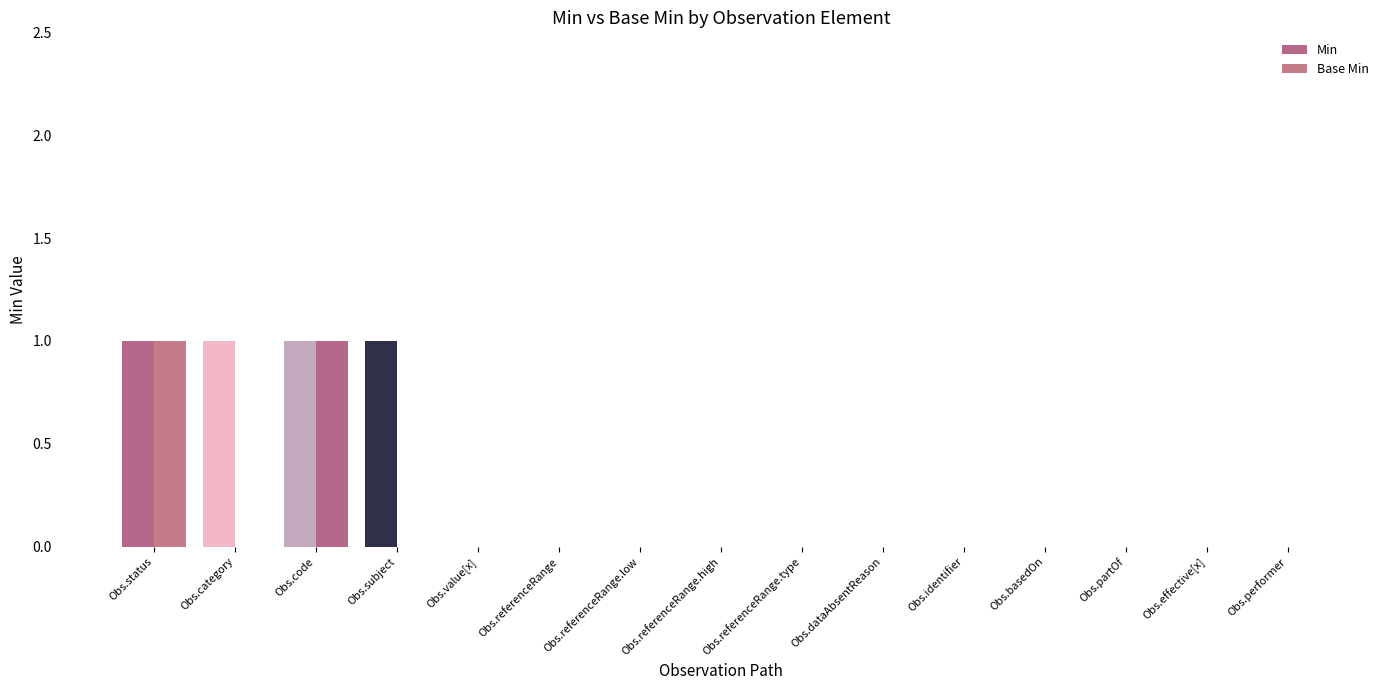

What is the label of the 9th bar from the left?

Obs.referenceRange.type